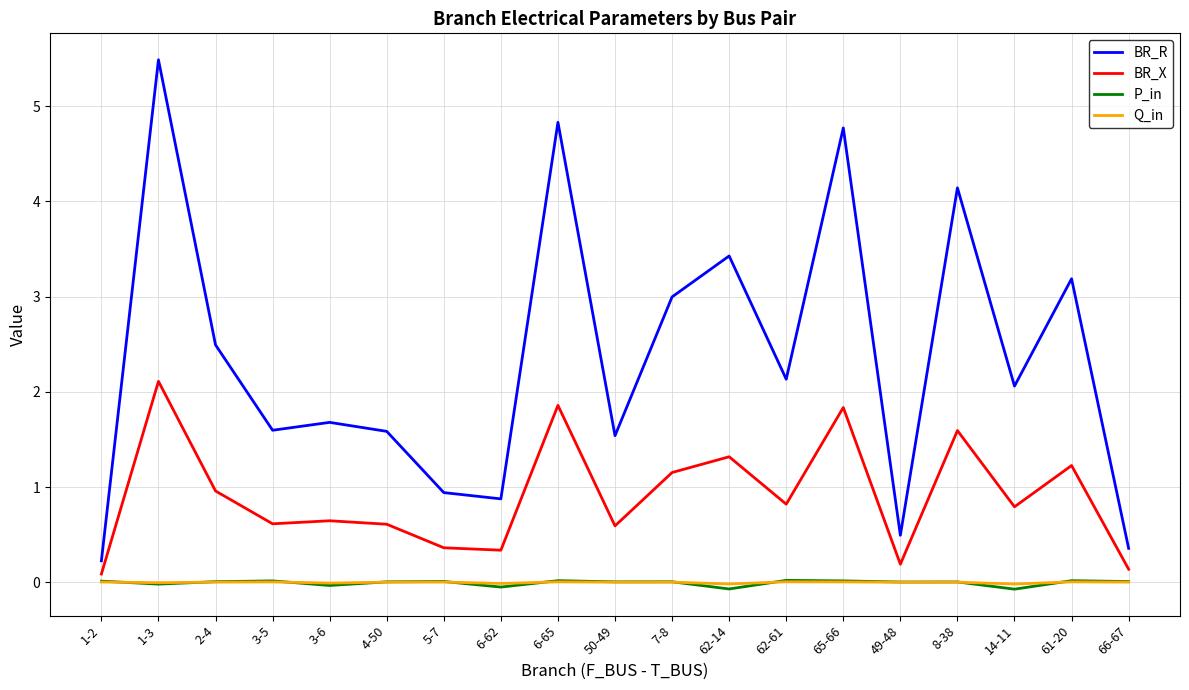

True or false: P_in has more than 1 interior local peaks.

True